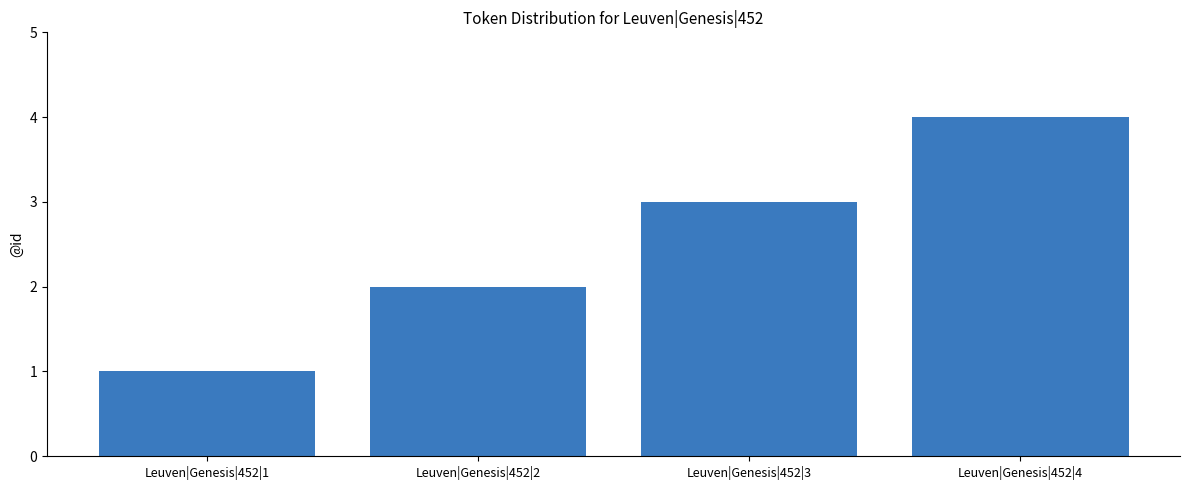

Read the value at Leuven|Genesis|452|3.

3